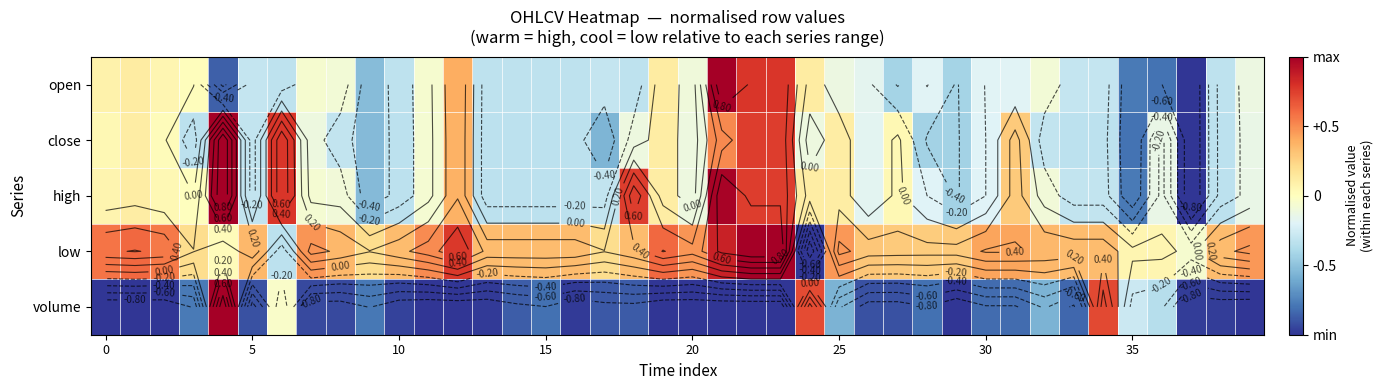

What is the difference between the highest and lowest values at 12?

1.8